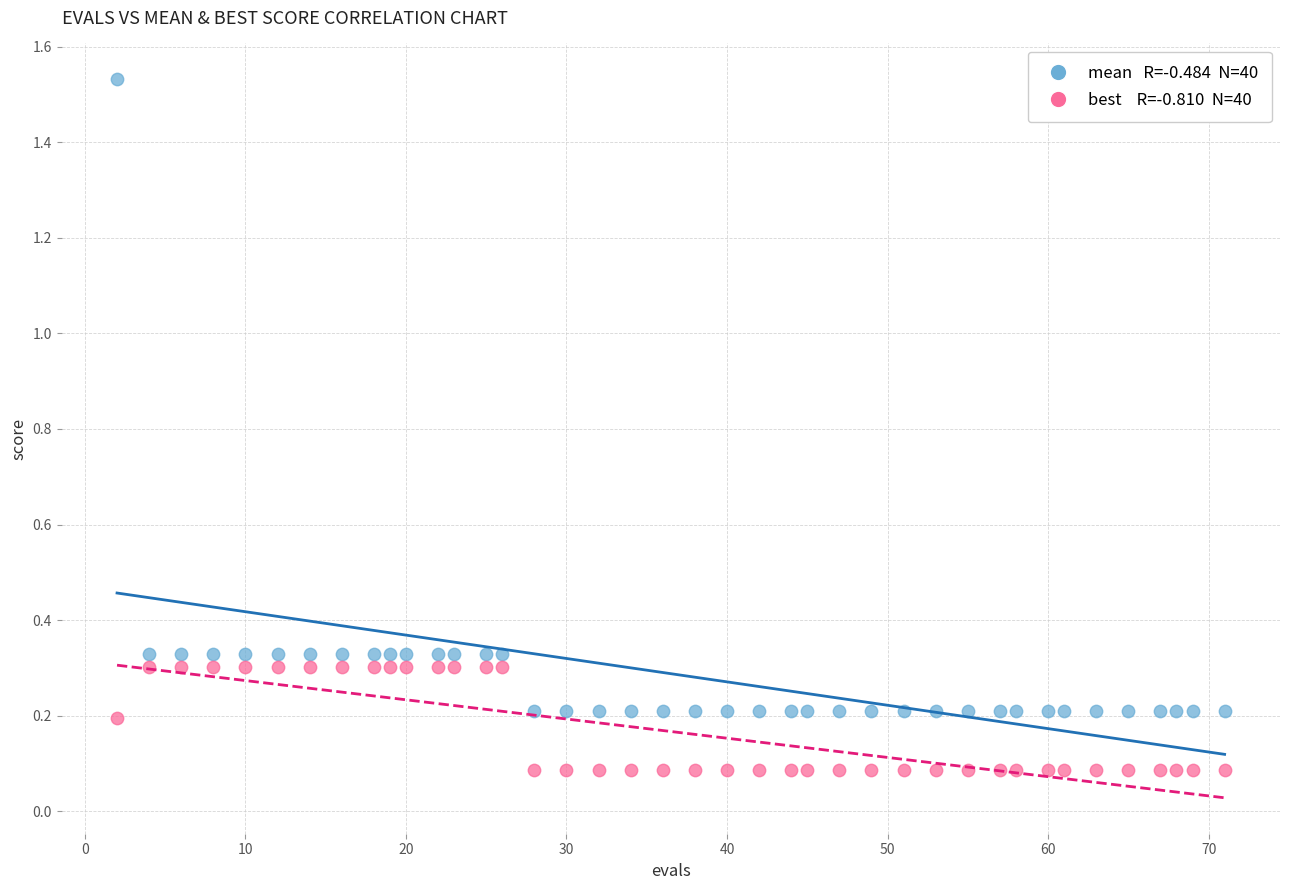

Across all data points, what is the range of X values (max minus min)?

69.0